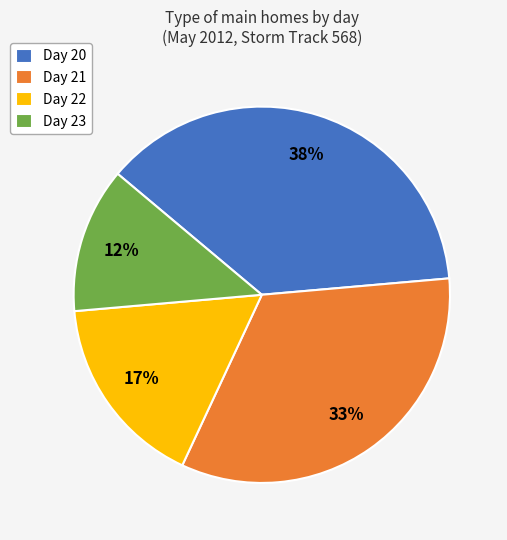

Which slice is the largest?

Day 20